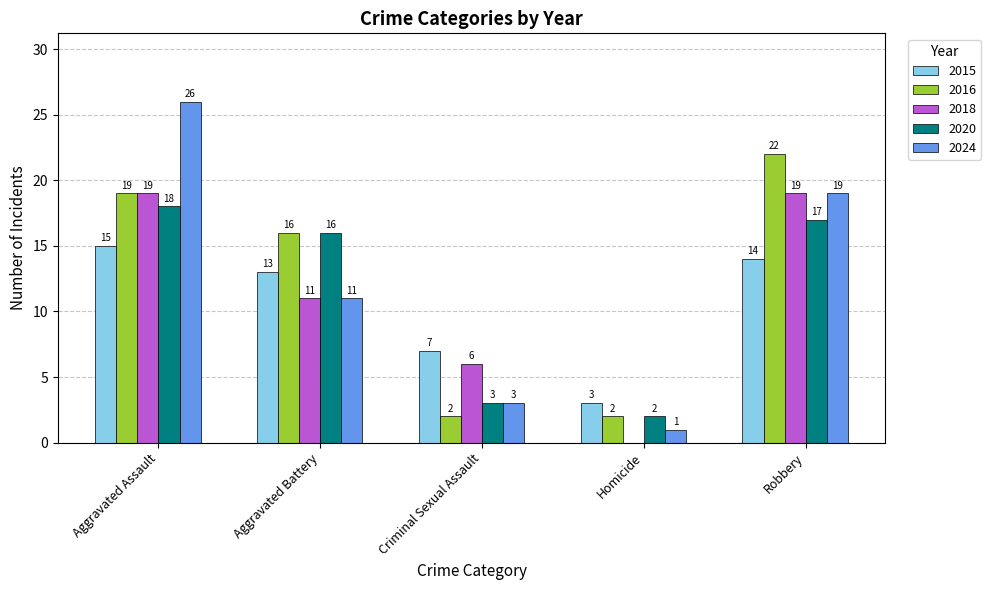

What is the greatest value displayed?

26